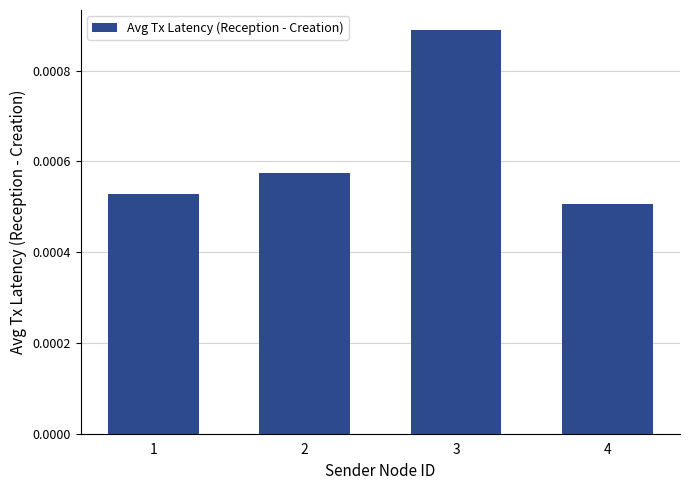

List the labels in order of value, smallest first.

4, 1, 2, 3